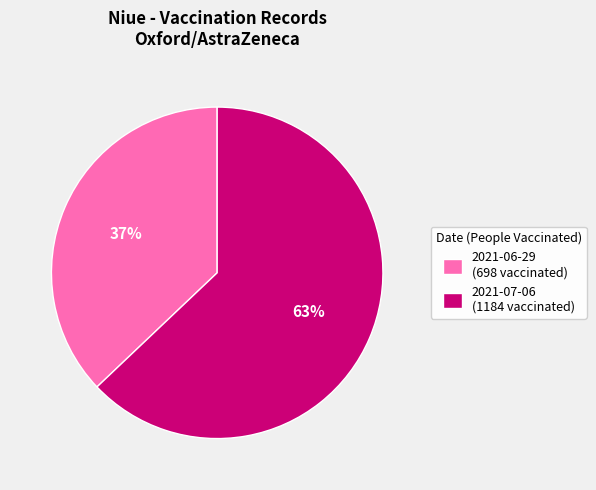

What is the smallest slice in the pie chart?

2021-06-29 (698 vaccinated)